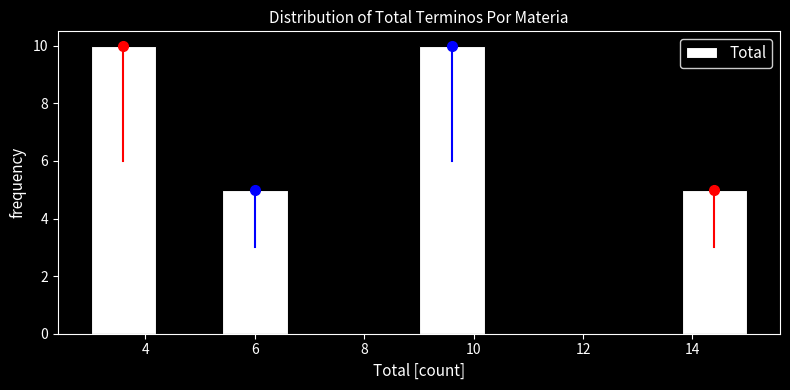

What is the height of the bar covering 3.0 to 4.2 on the x-axis? The values are not printed on the chart, so give them approximately, as read against the axis.

10